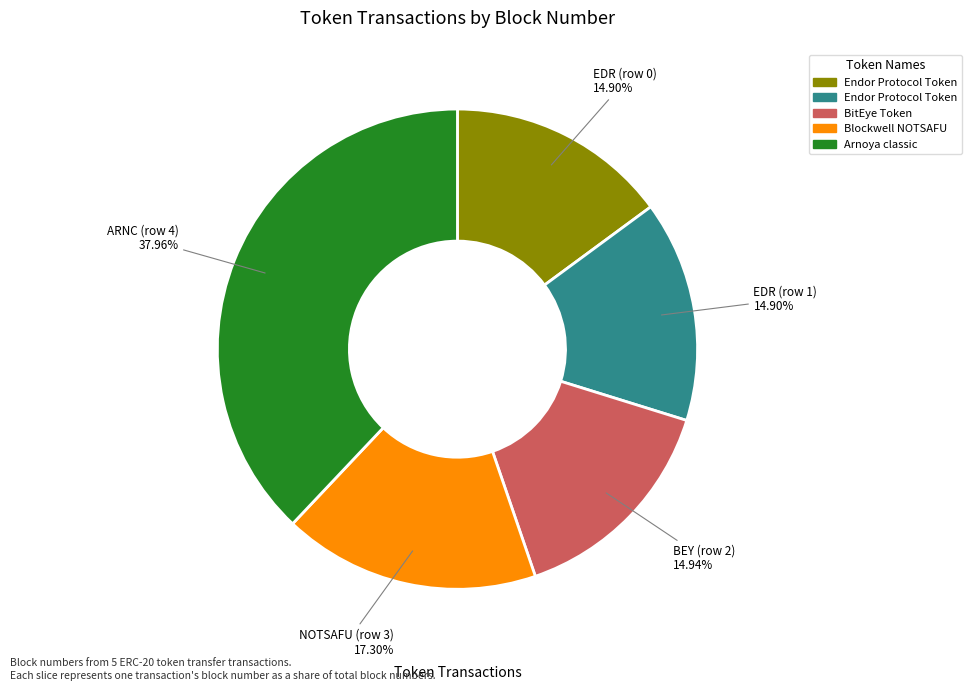

How many slices are in this pie chart?

5